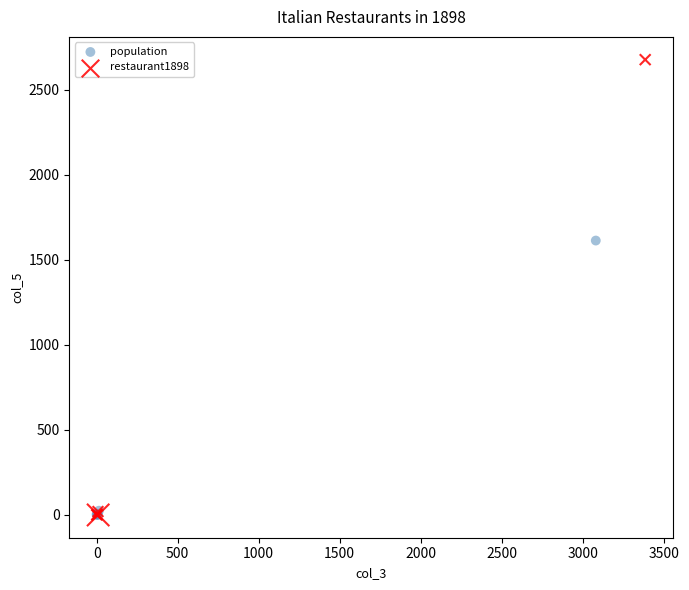

Which series contains the highest Y value?

restaurant1898